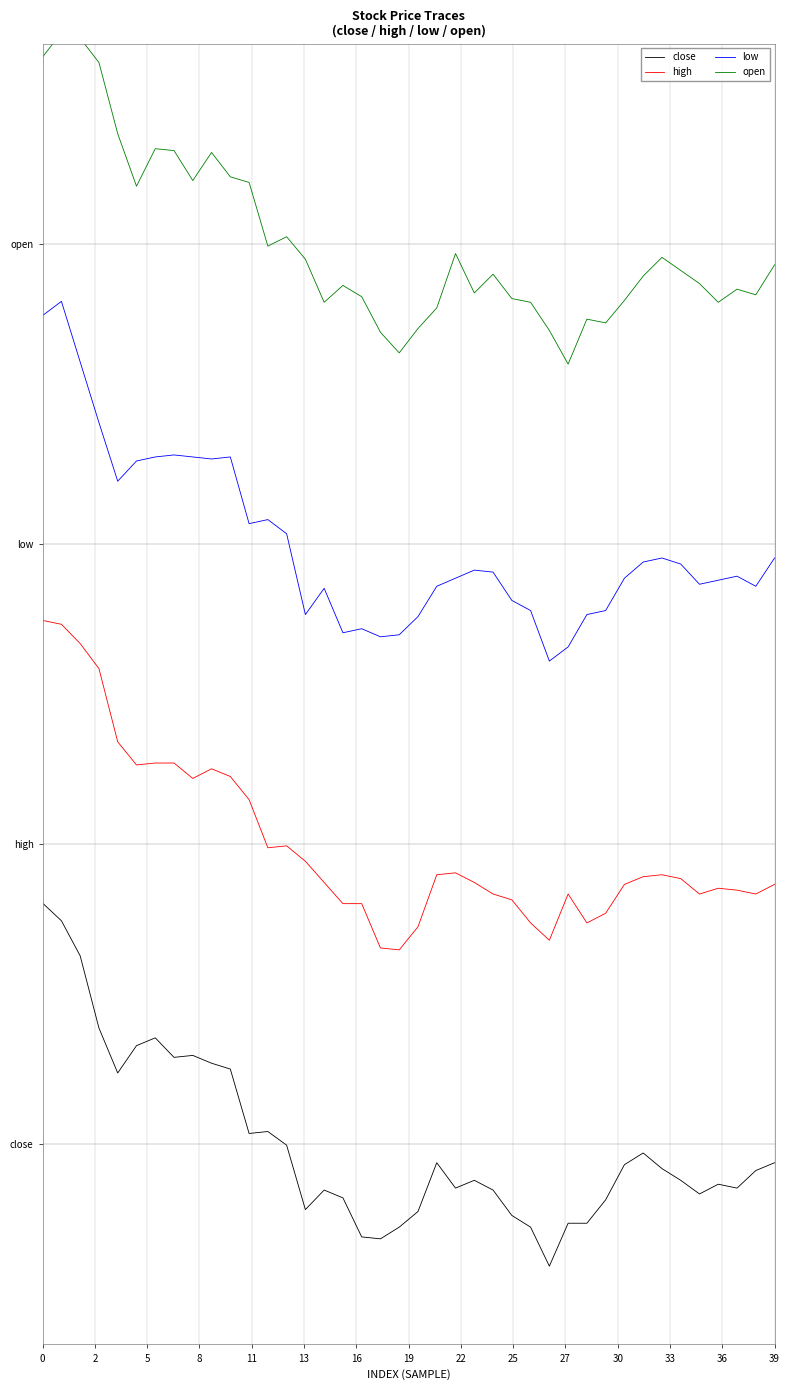

What are all the series names shown in the legend?

close, high, low, open